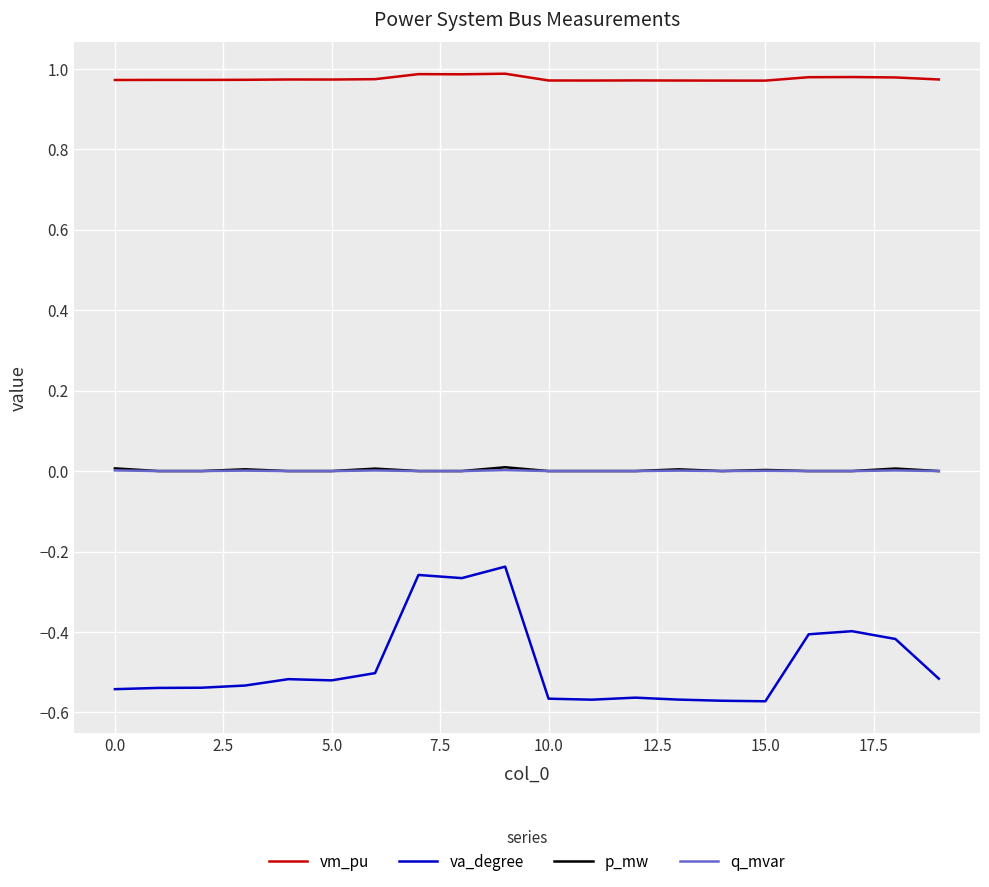

True or false: vm_pu and p_mw intersect in this chart.

False